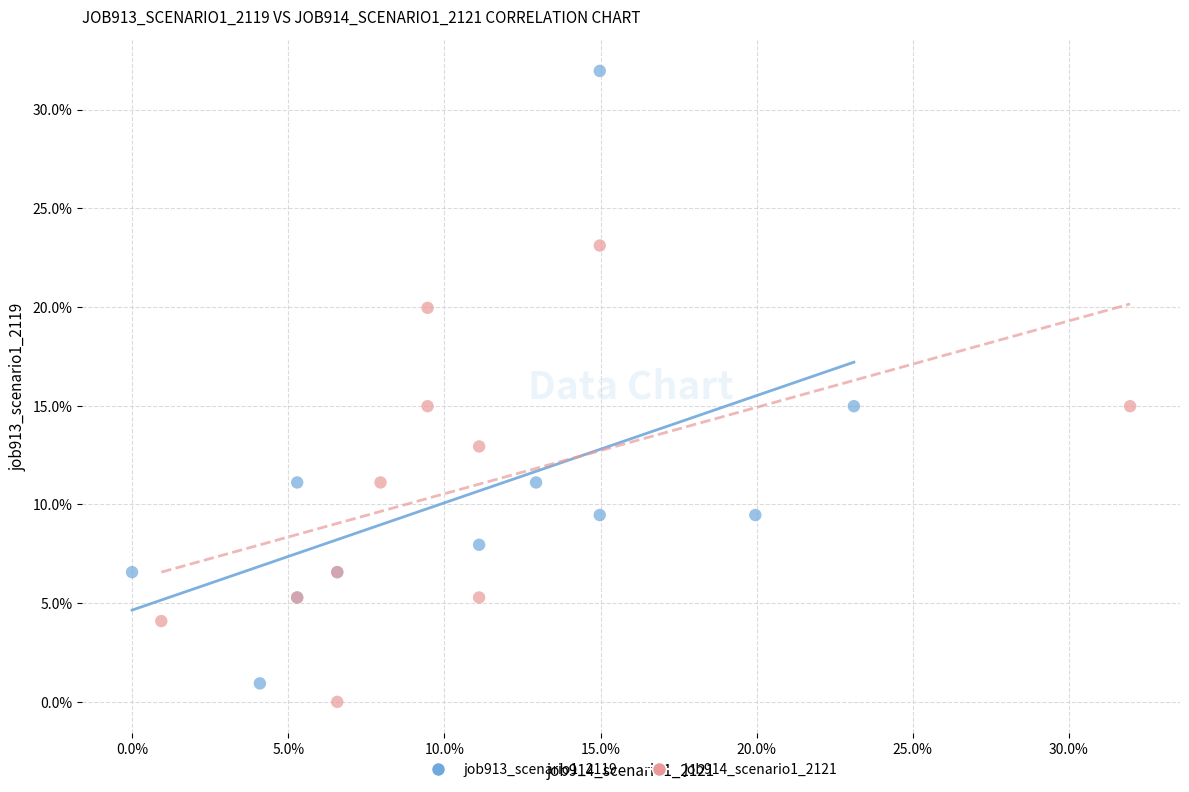

Which series has the widest spread of Y values?

job913_scenario1_2119